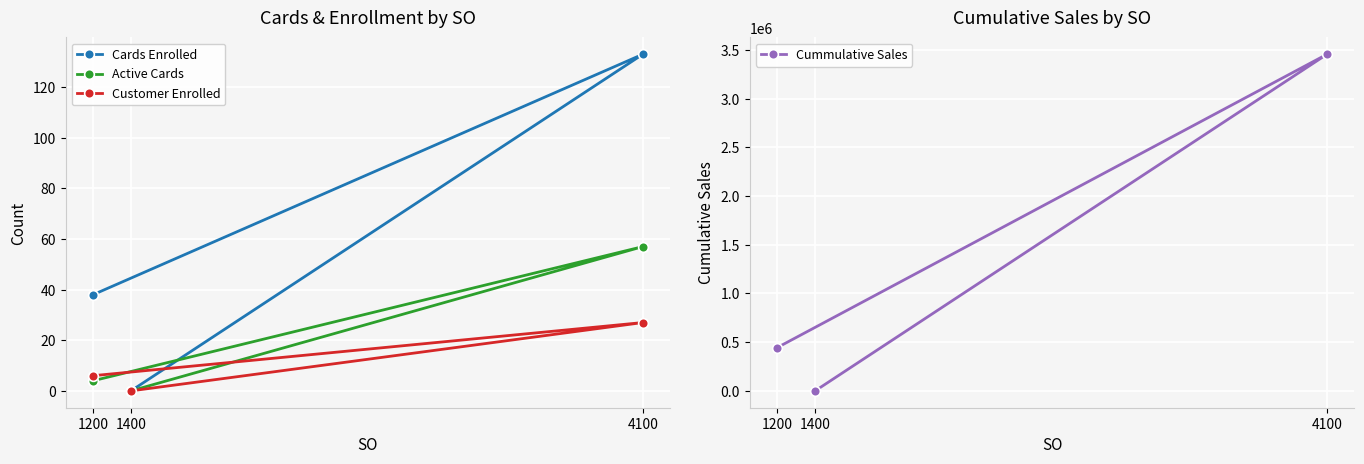

Is it true that Customer Enrolled equals 0.0 at 1400?

True